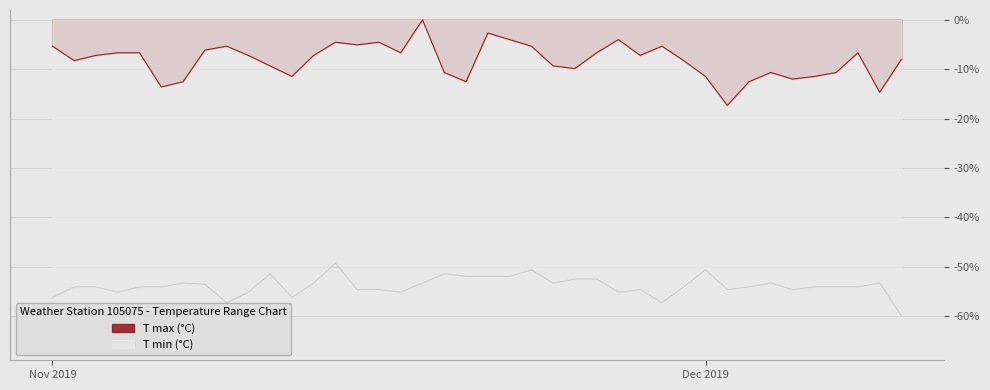

What position from the right is 2019-11-22?

19